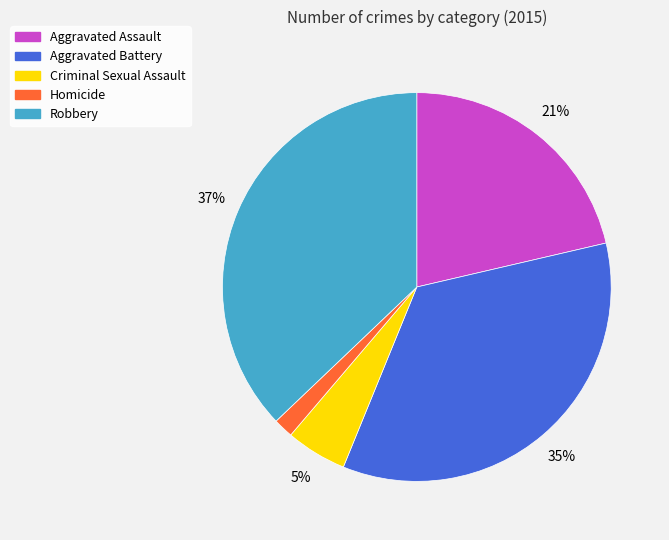

The Aggravated Assault slice represents 30% of the pie. True or false?

False